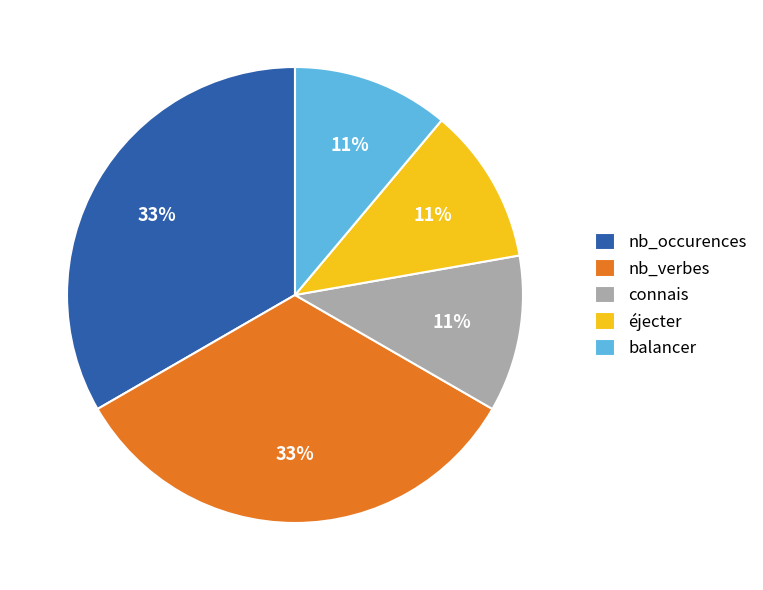

Is the sum of éjecter and balancer greater than half?

No